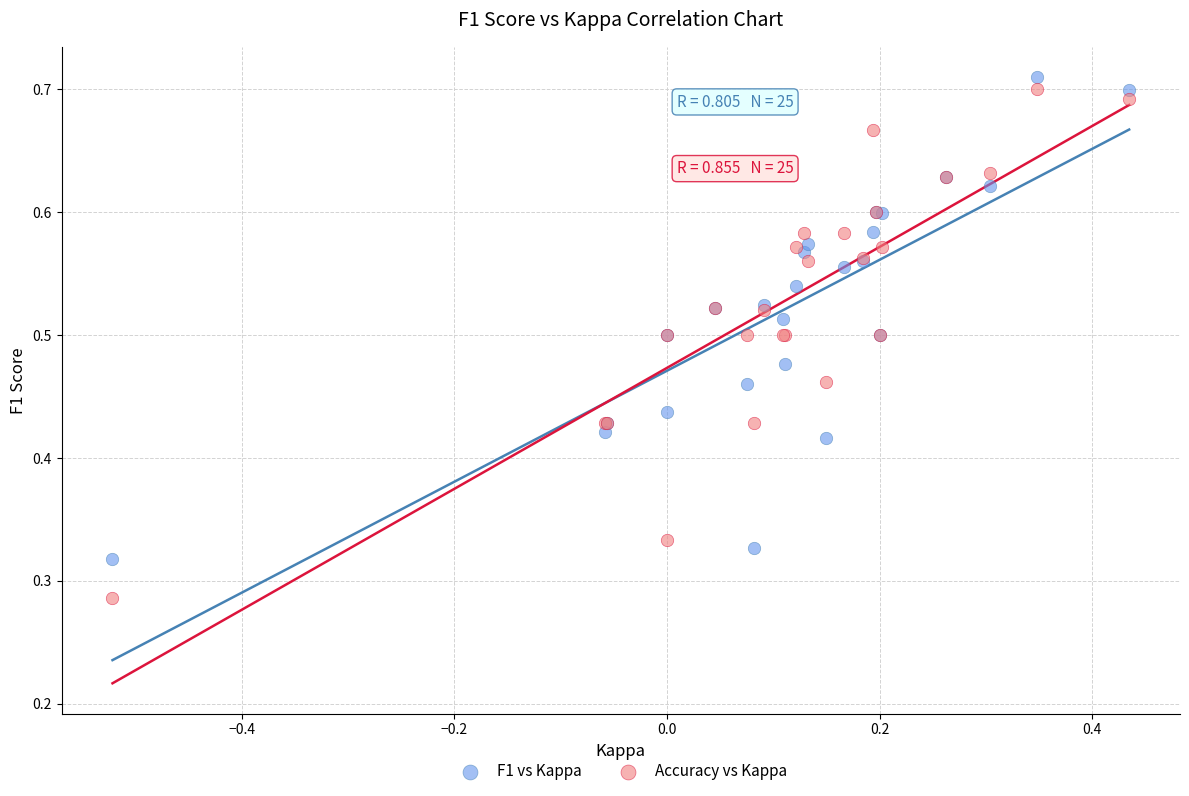

Which series has the largest Y range (max minus min)?

Accuracy vs Kappa